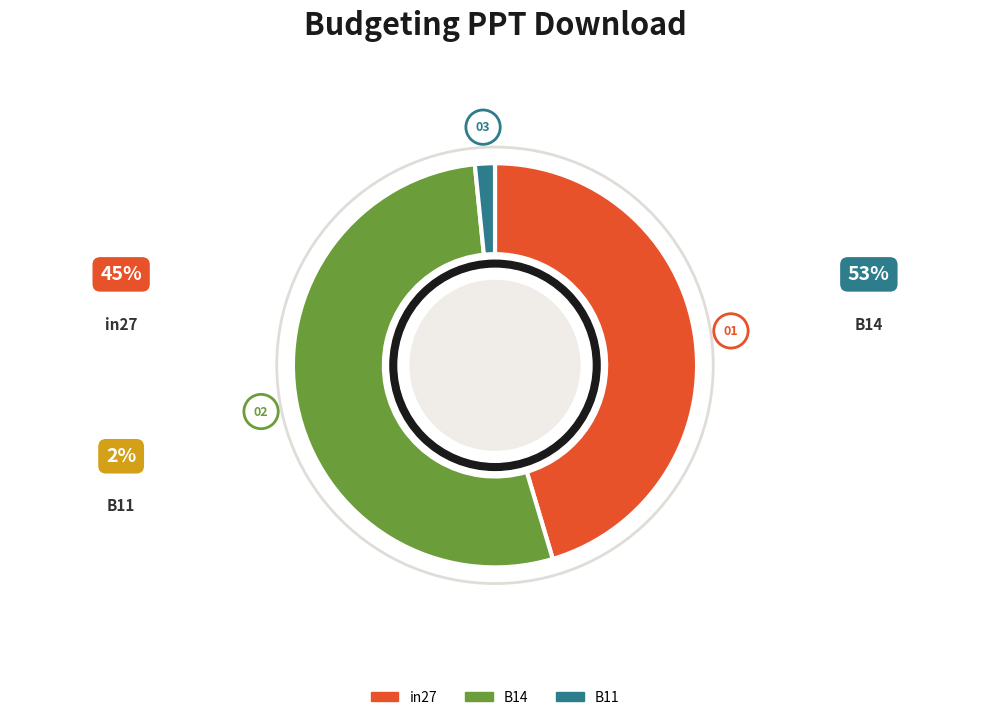

Is in27 the majority of the pie?

No